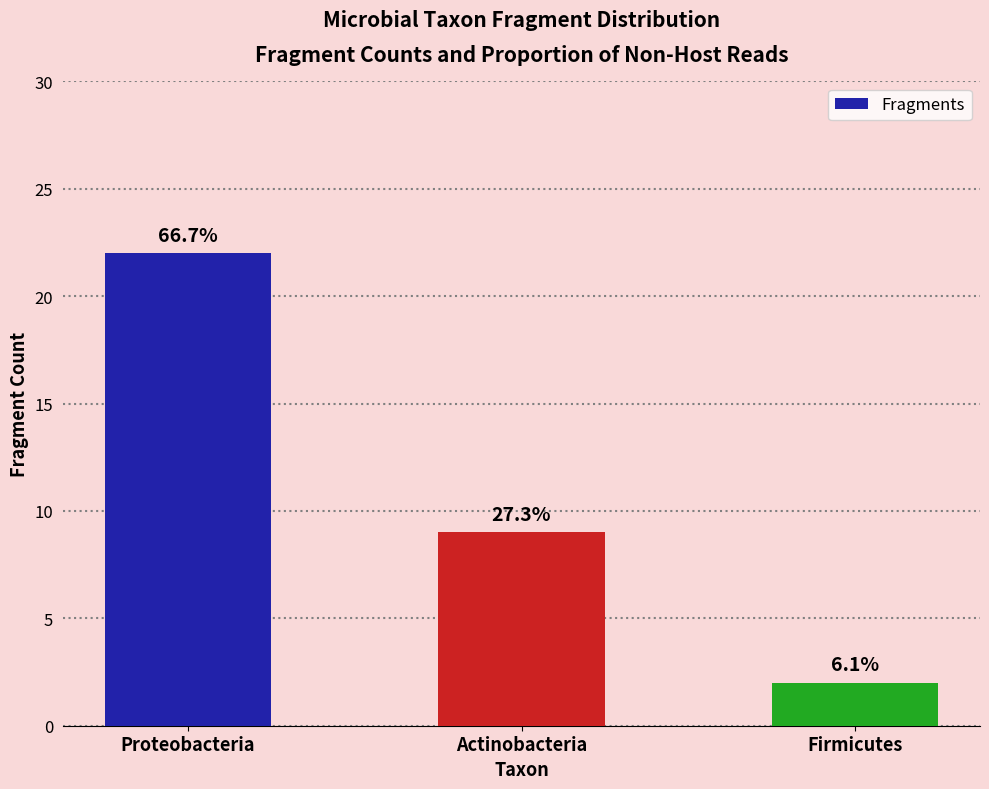

List the labels in order of value, largest first.

Proteobacteria, Actinobacteria, Firmicutes